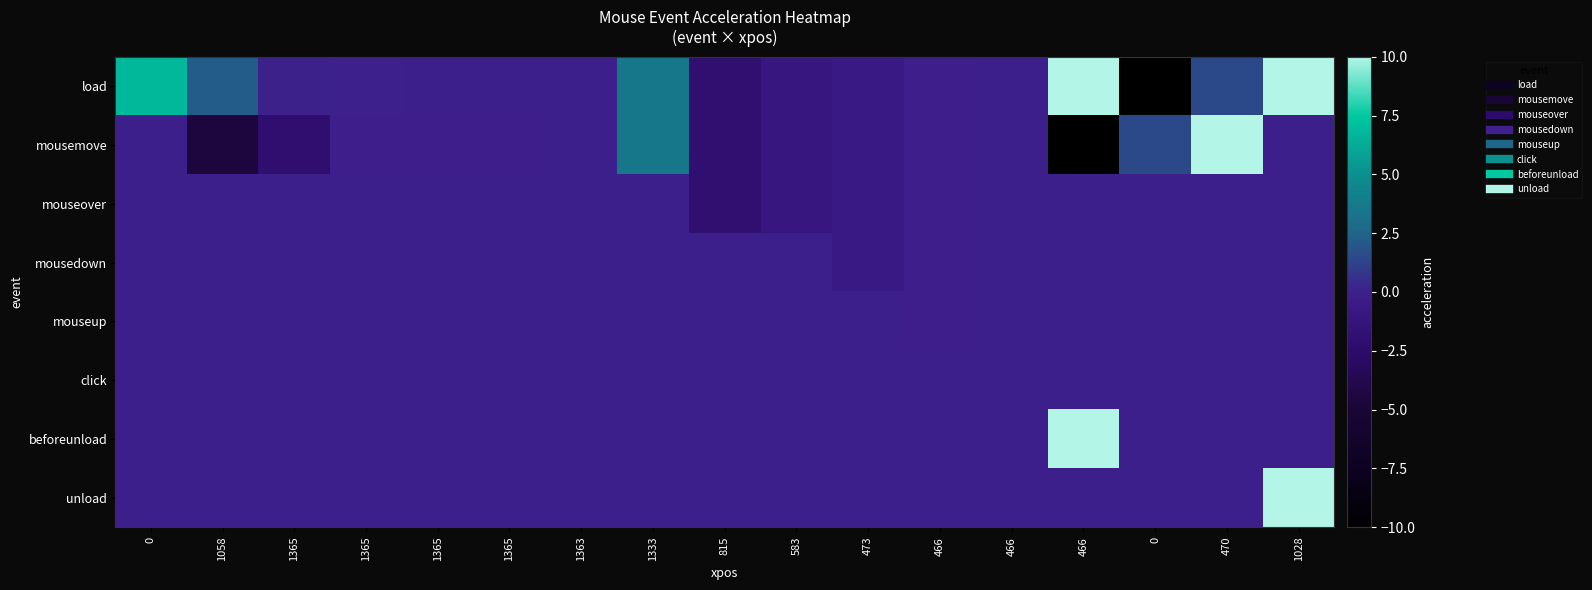

Rank the series at 1365 from highest to lowest value.

load, mouseover, mousedown, mouseup, click, beforeunload, unload, mousemove